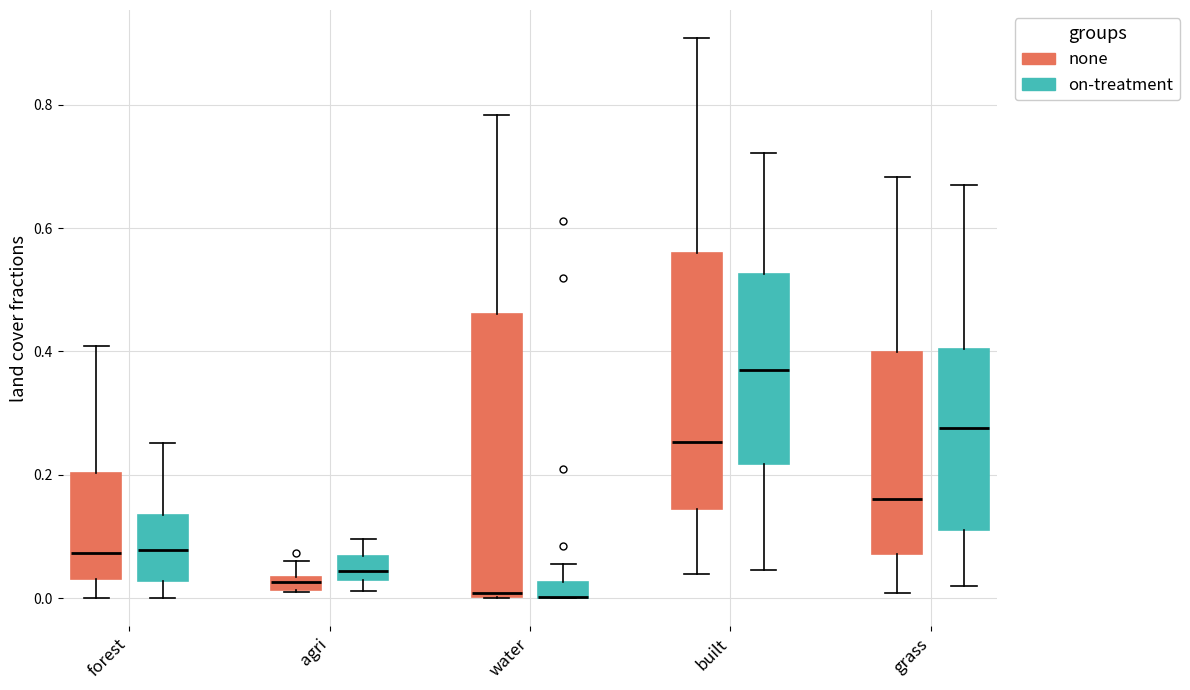

Where does the median line of the box for grass (none) sit on the y-axis? The values are not printed on the chart, so give them approximately, as read against the axis.

0.16